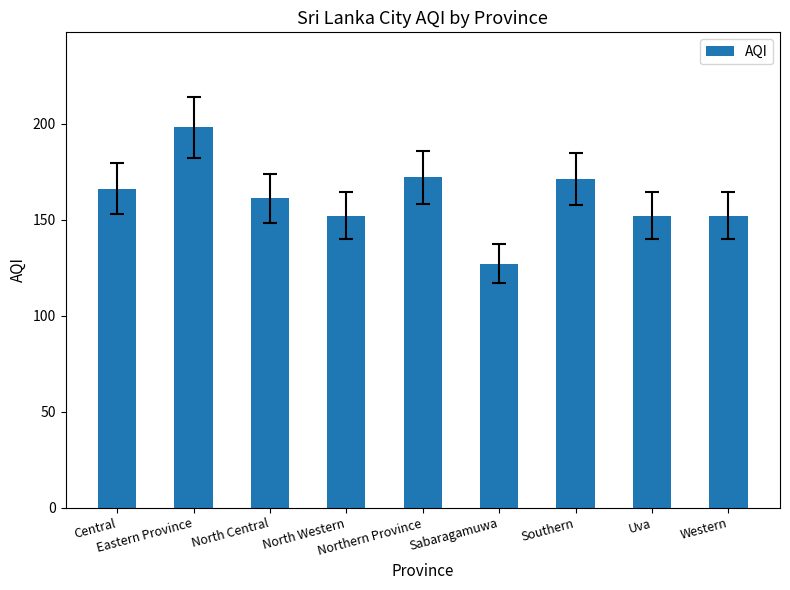

What is the maximum value shown in the chart?

198